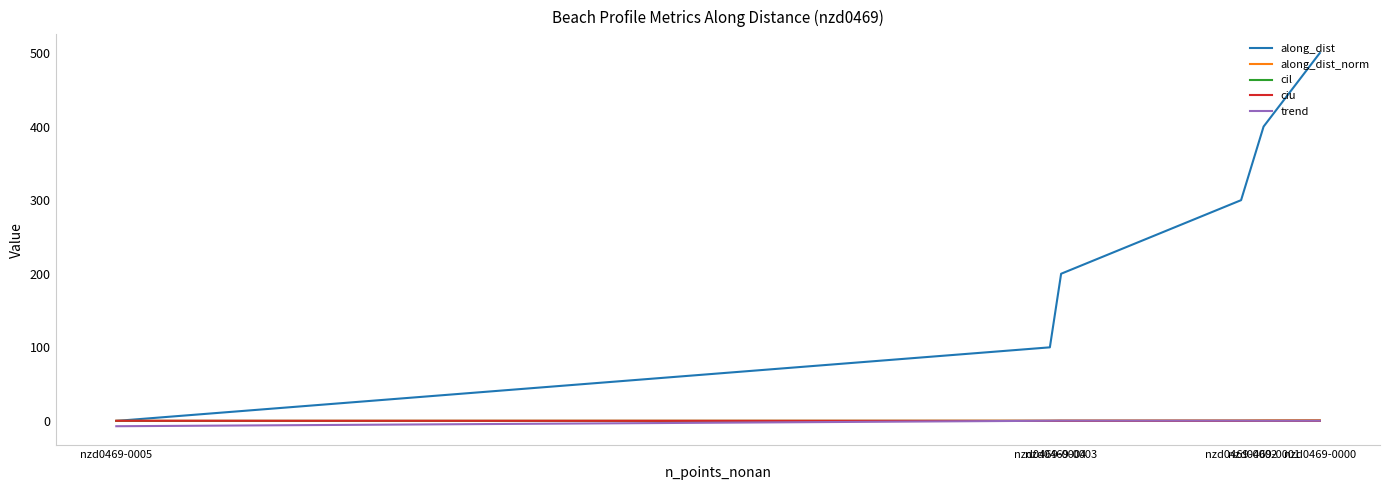

Rank the categories by cil value from lowest to highest.

nzd0469-0005, nzd0469-0002, nzd0469-0003, nzd0469-0001, nzd0469-0000, nzd0469-0004